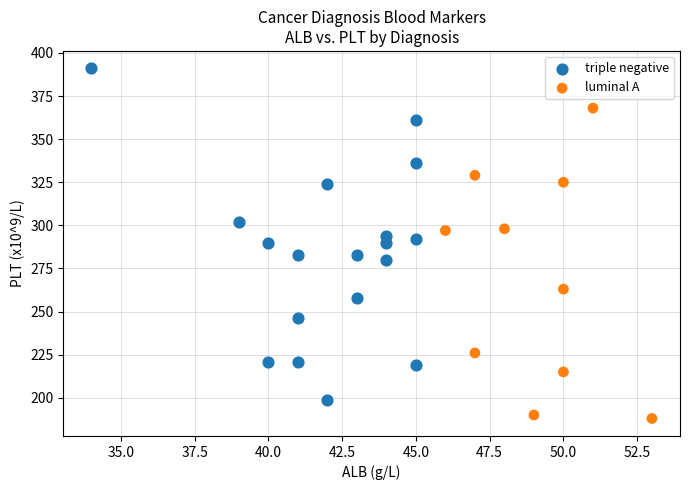

Which series has the widest spread of Y values?

triple negative